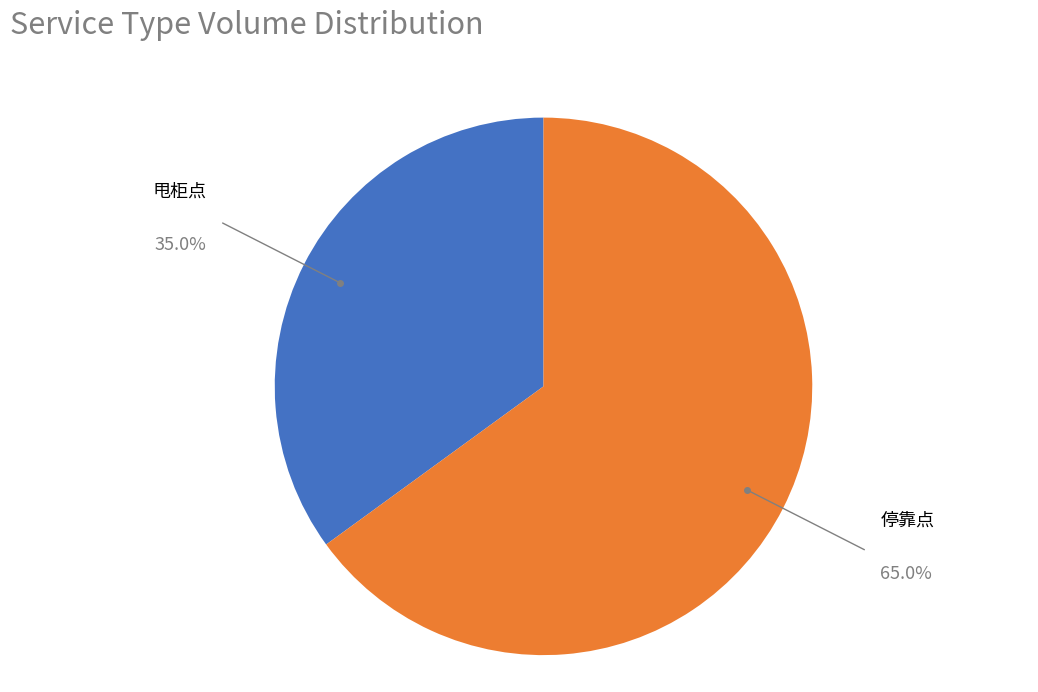

Do 甩柜点 and 停靠点 together represent more than half of the pie?

Yes